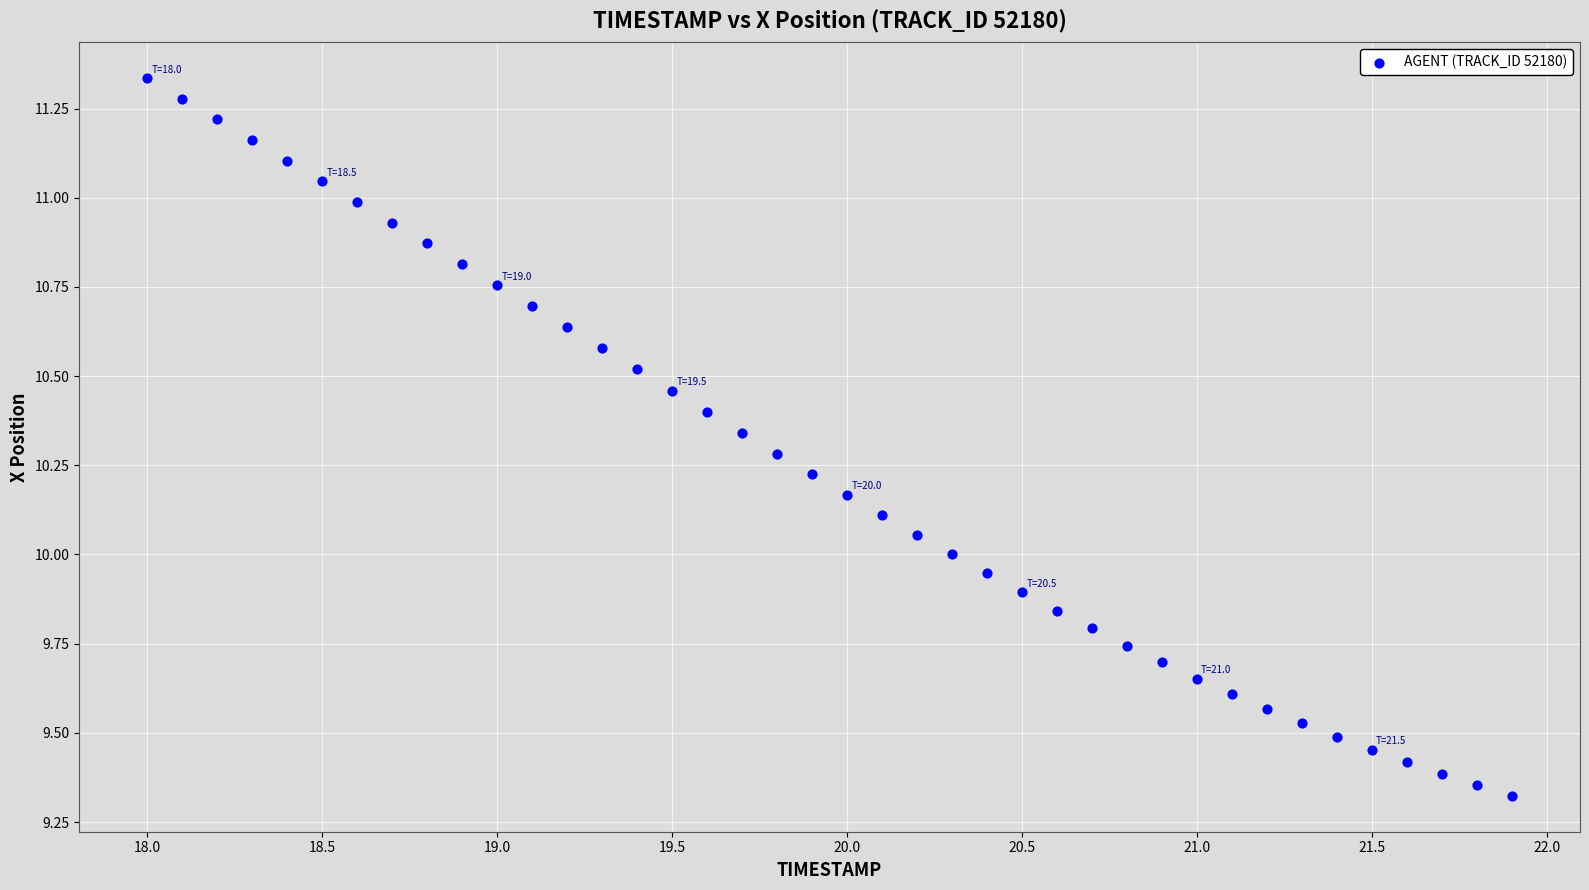

What is the range of X values (max minus min)?

3.9